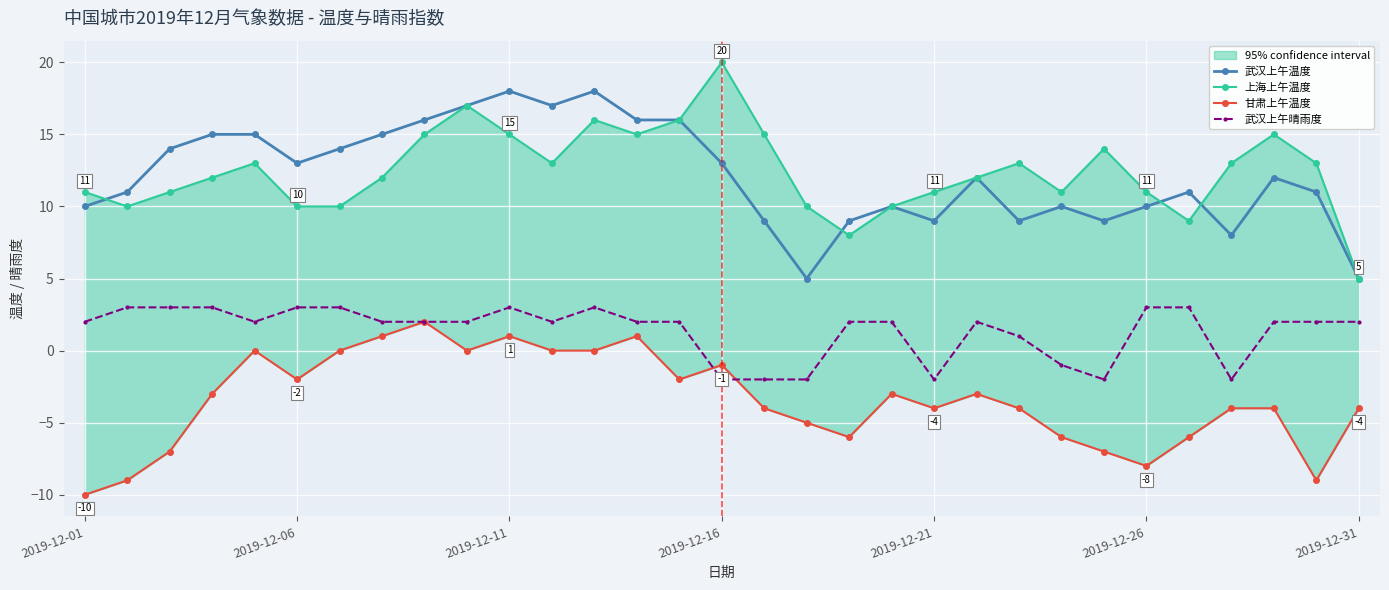

Which series has the largest total across all categories?

上海上午温度